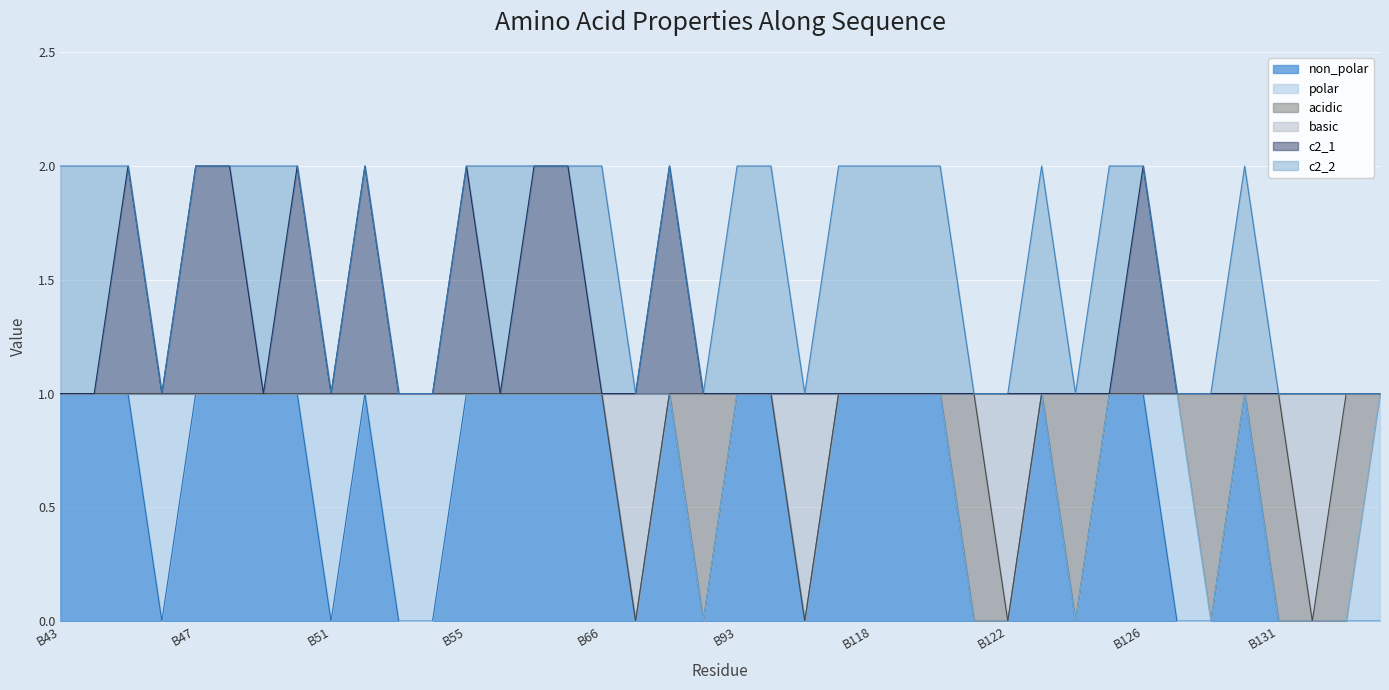

Rank the series at B52 from highest to lowest value.

c2_1, non_polar, basic